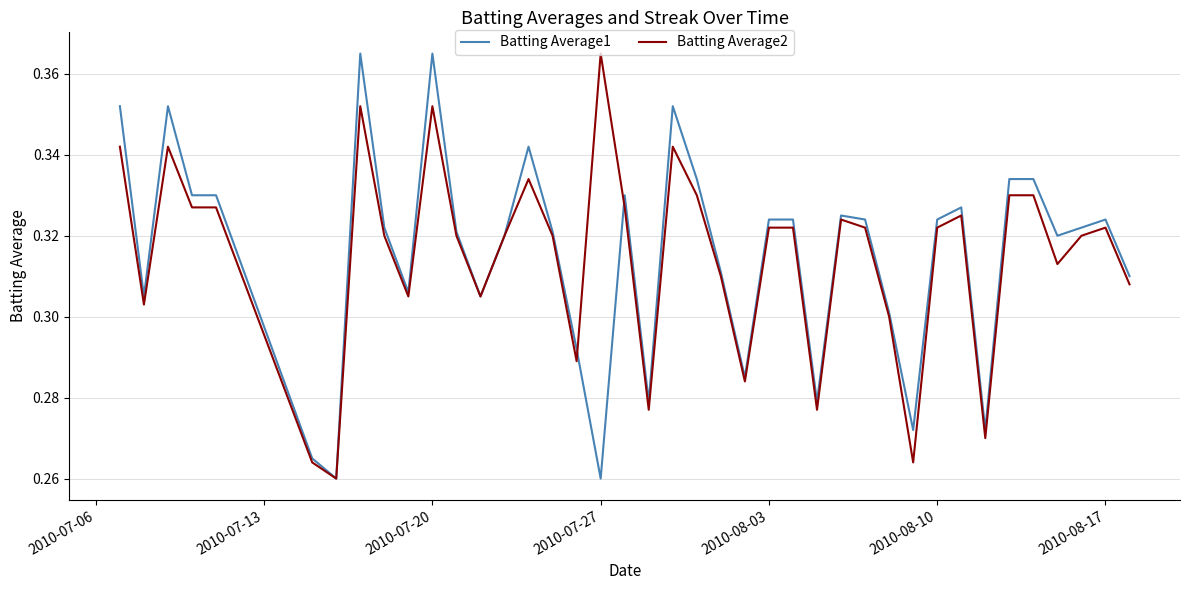

Count the Batting Average2 values in the range 0 to 1.

40